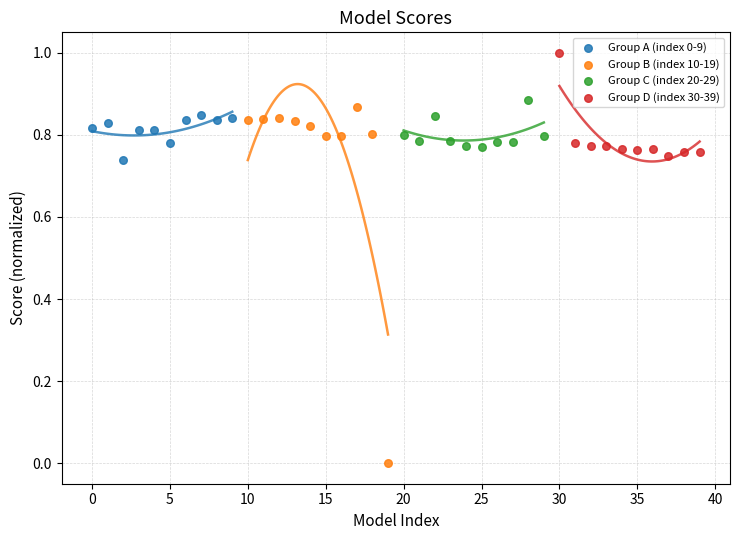

Which series has the largest Y range (max minus min)?

Group B (index 10-19)